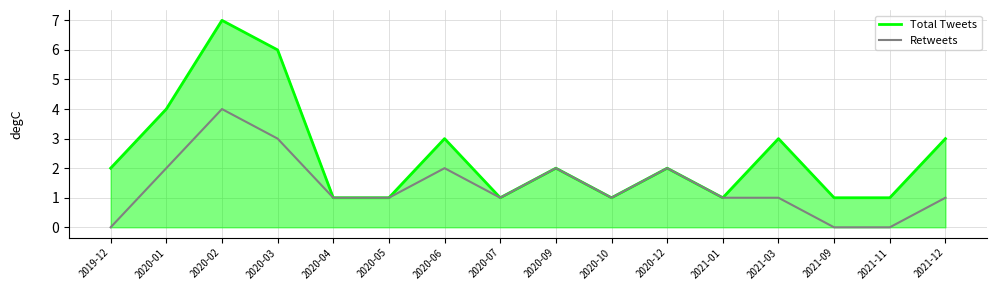

At which category is the sum across all series the highest?

2020-02